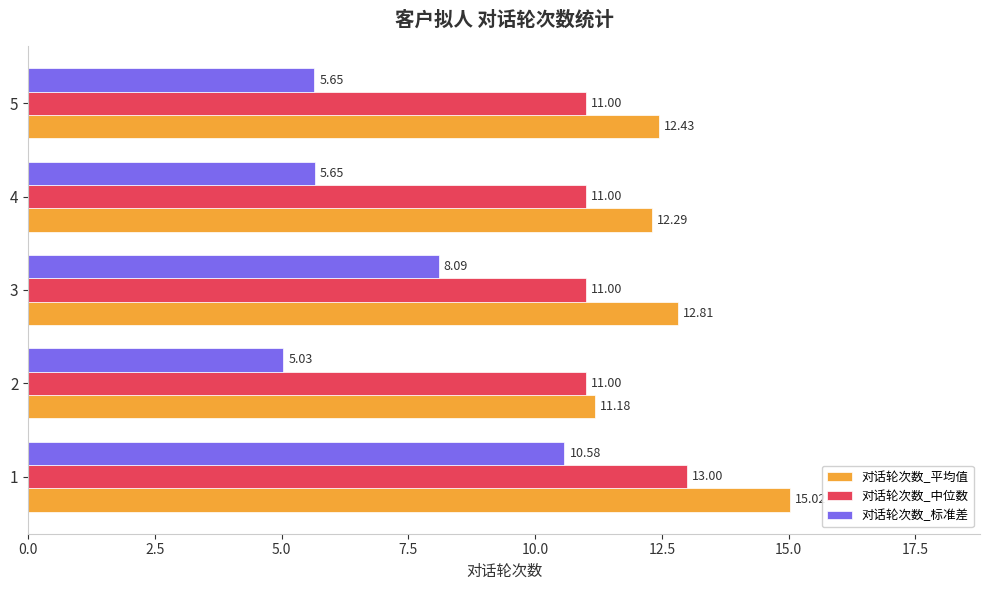

What is the difference between the maximum and minimum values in the 对话轮次数_平均值 series?

3.8